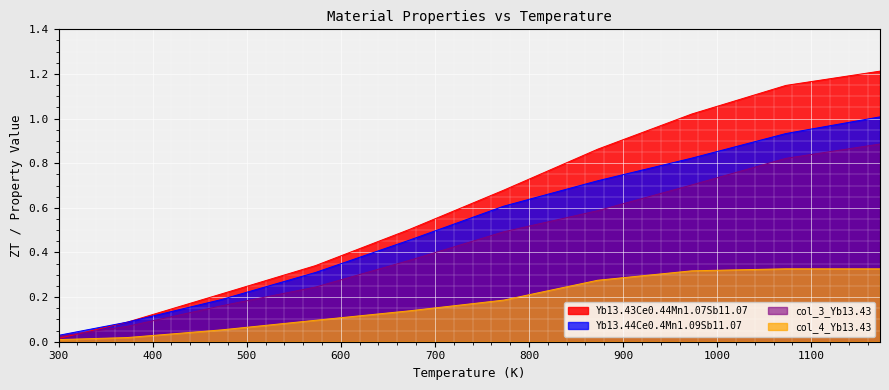

True or false: Yb13.44Ce0.4Mn1.09Sb11.07 has a value of 1.2 at 973.

False